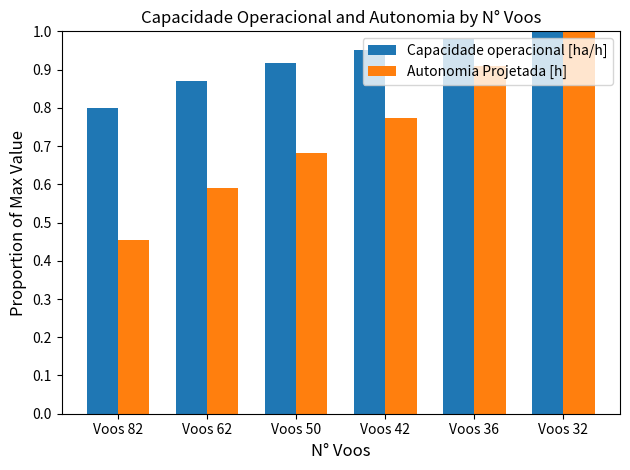

At which label is Autonomia Projetada [h] closest to 0?

Voos 82